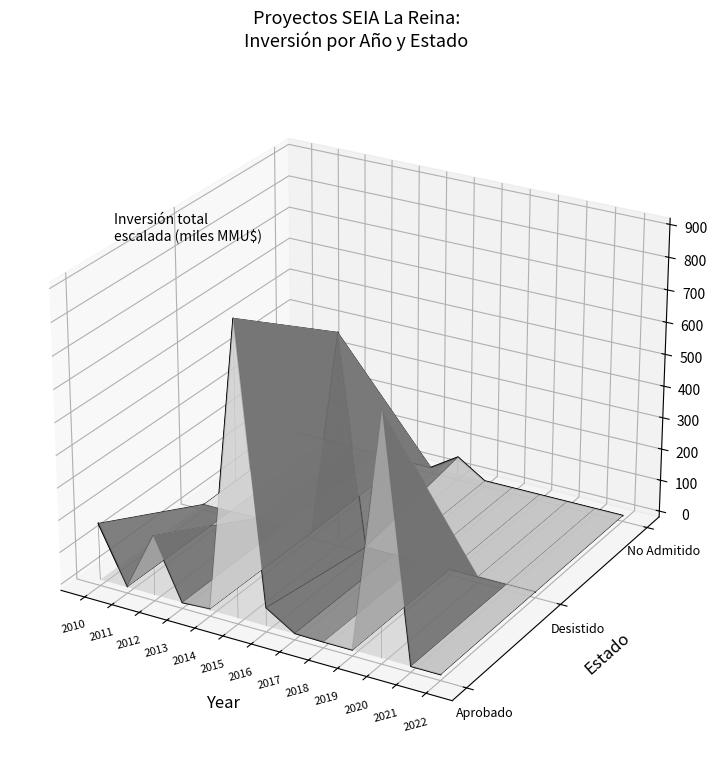

What value does the Desistido series have at 2022?

-0.1